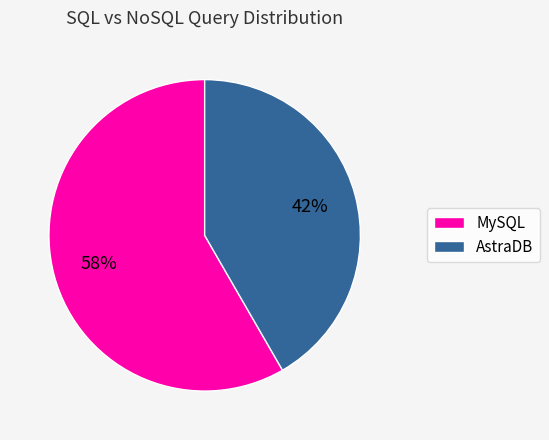

Do AstraDB and MySQL together represent more than half of the pie?

Yes